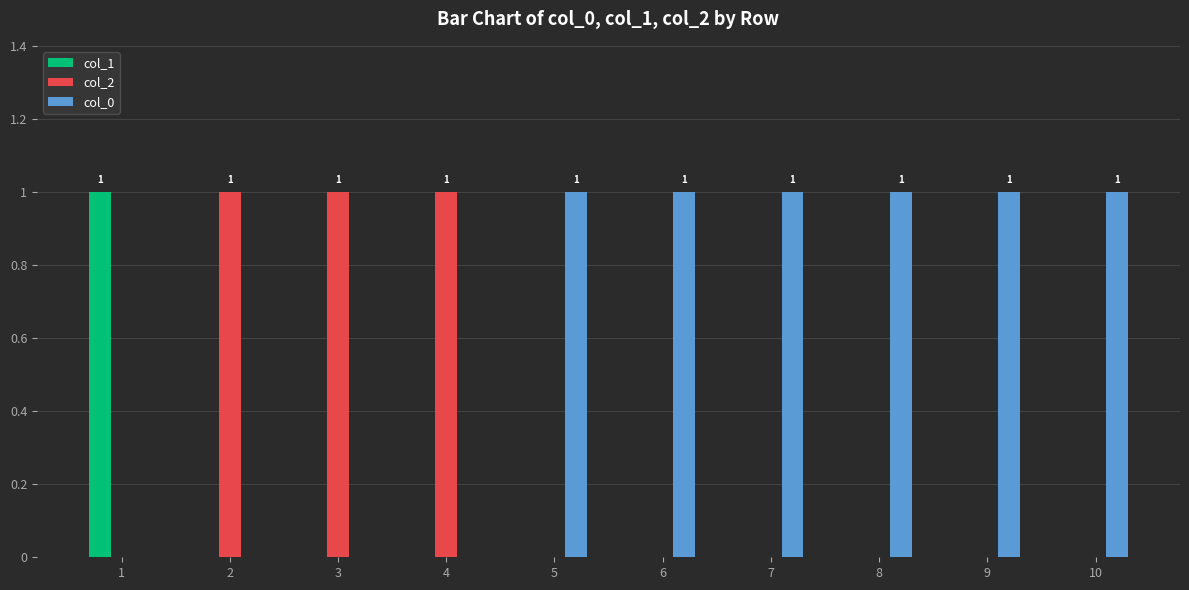

Are the bars grouped side by side (vs. stacked)?

Yes